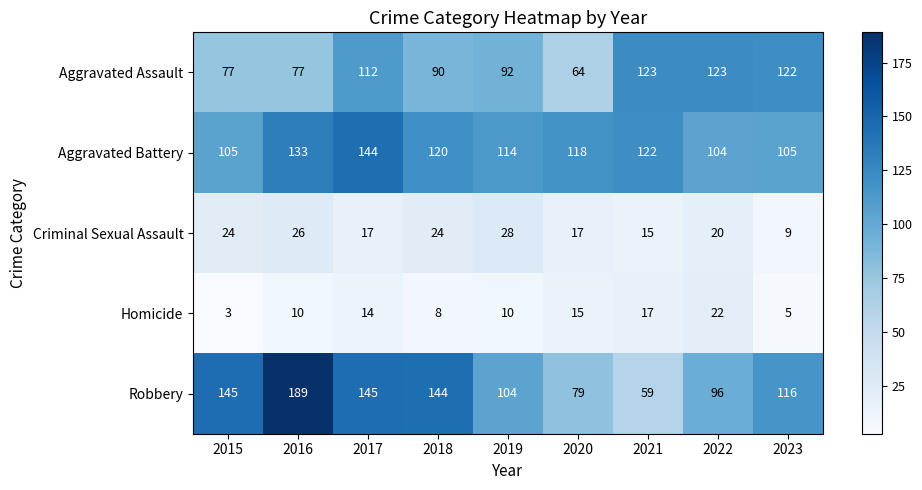

What is the difference between the Criminal Sexual Assault values at 2015 and 2021?

9